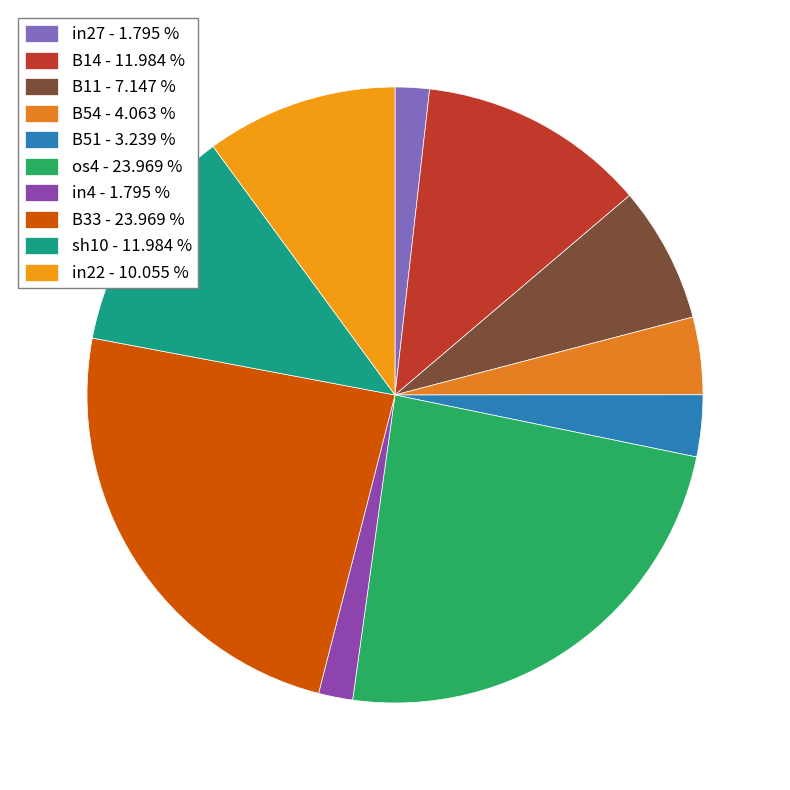

The sh10 slice represents 1% of the pie. True or false?

False